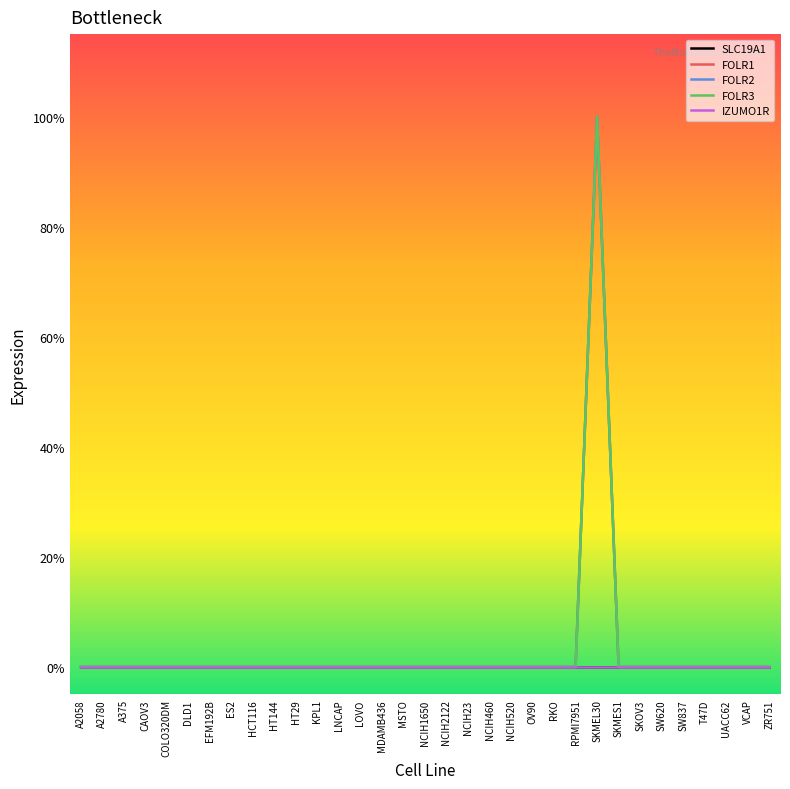

Is the value of SLC19A1 at ES2 greater than the value of FOLR3 at DLD1?

No